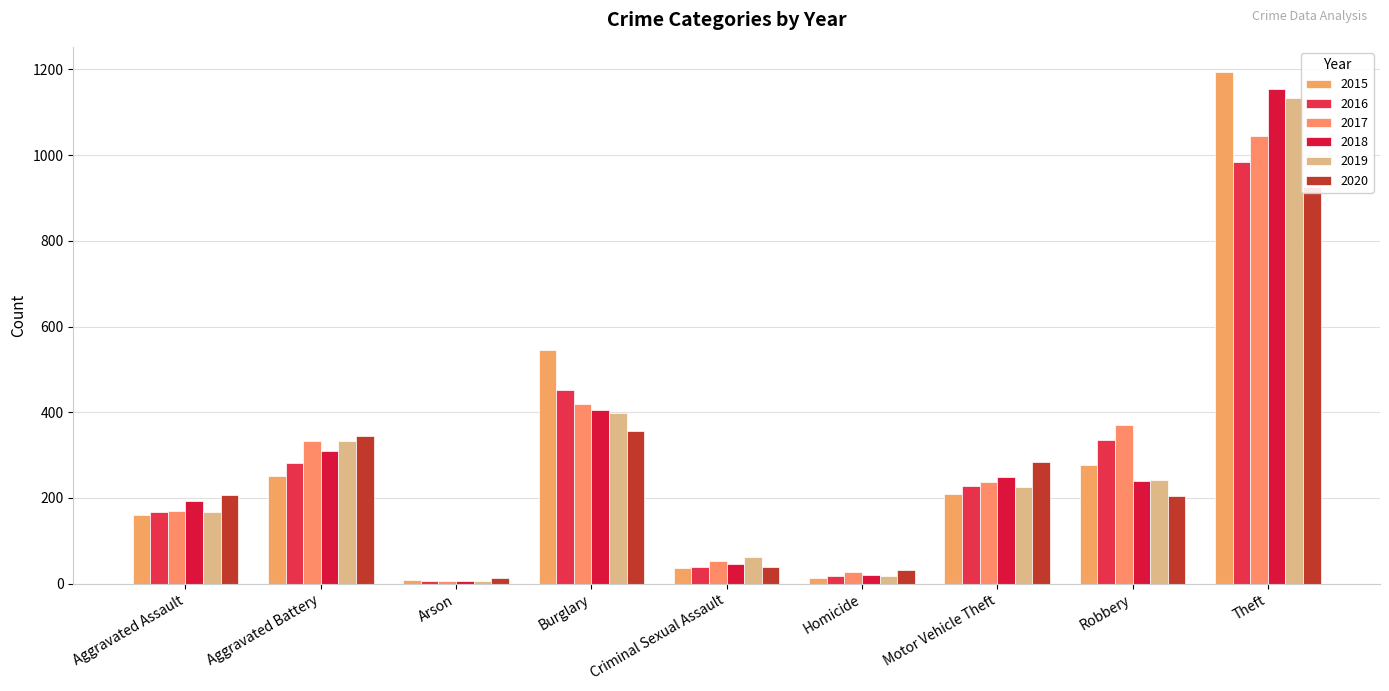

Which series has the widest spread of values?

2015